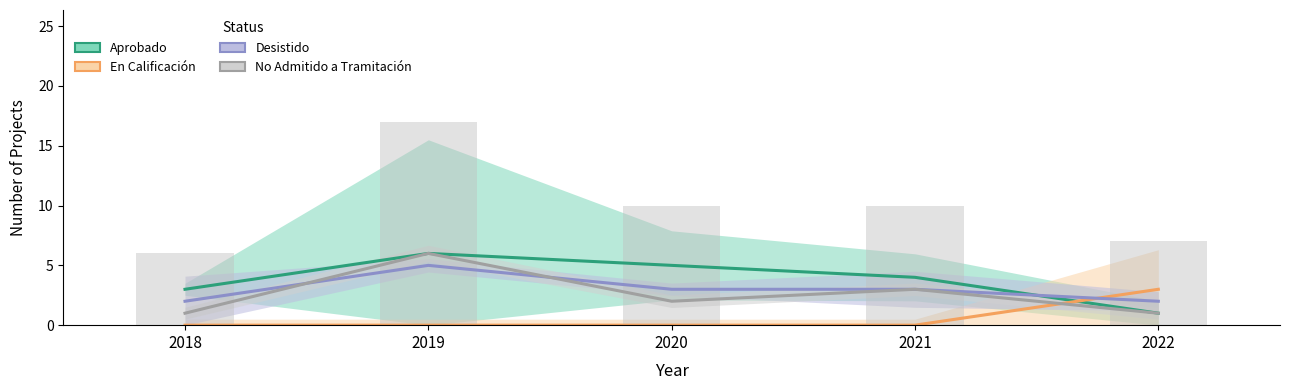

What is the difference between the Desistido values at 2020 and 2018?

1